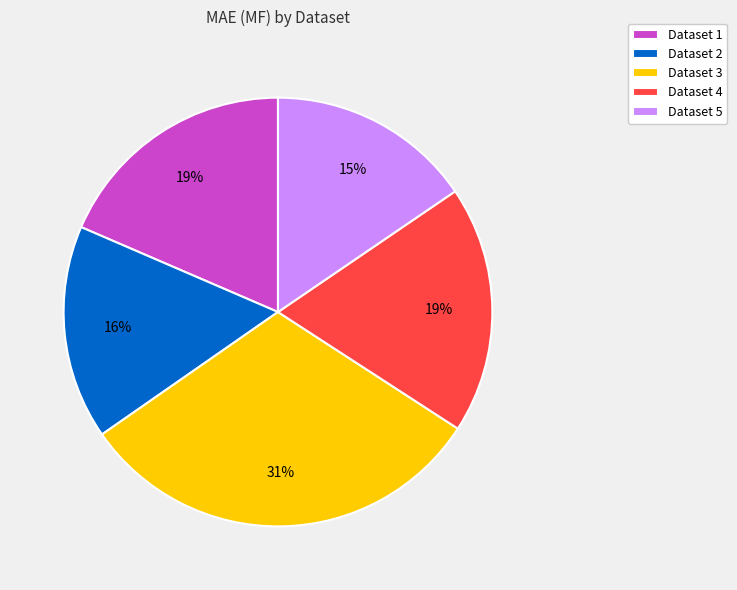

The Dataset 2 slice represents 16% of the pie. True or false?

True